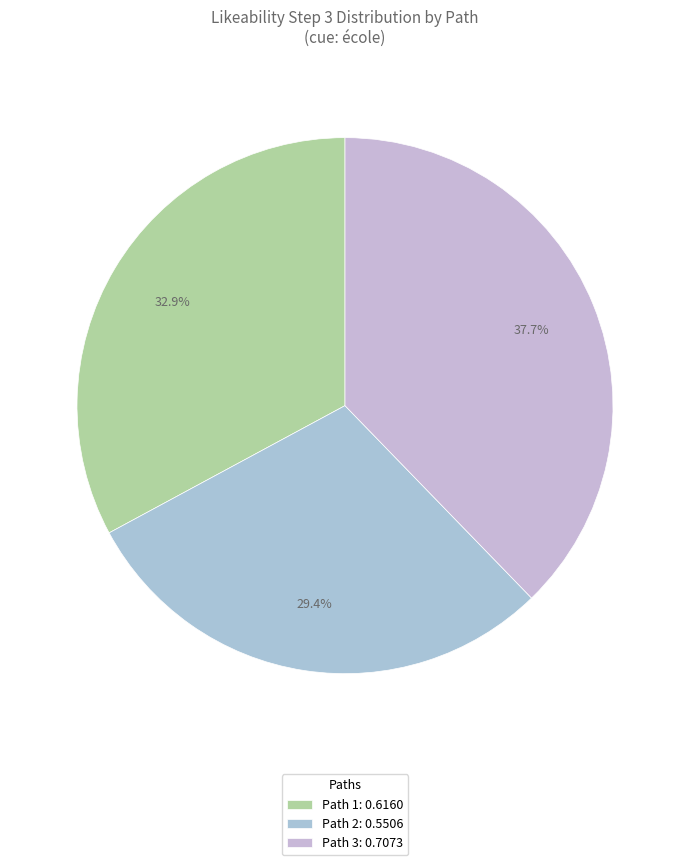

Rank the categories by value from lowest to highest.

Path 2, Path 1, Path 3